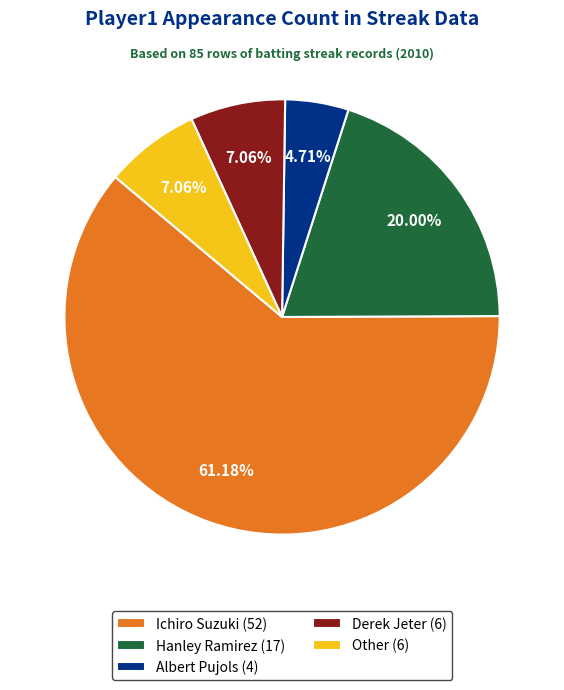

What is the largest slice in the pie chart?

Ichiro Suzuki